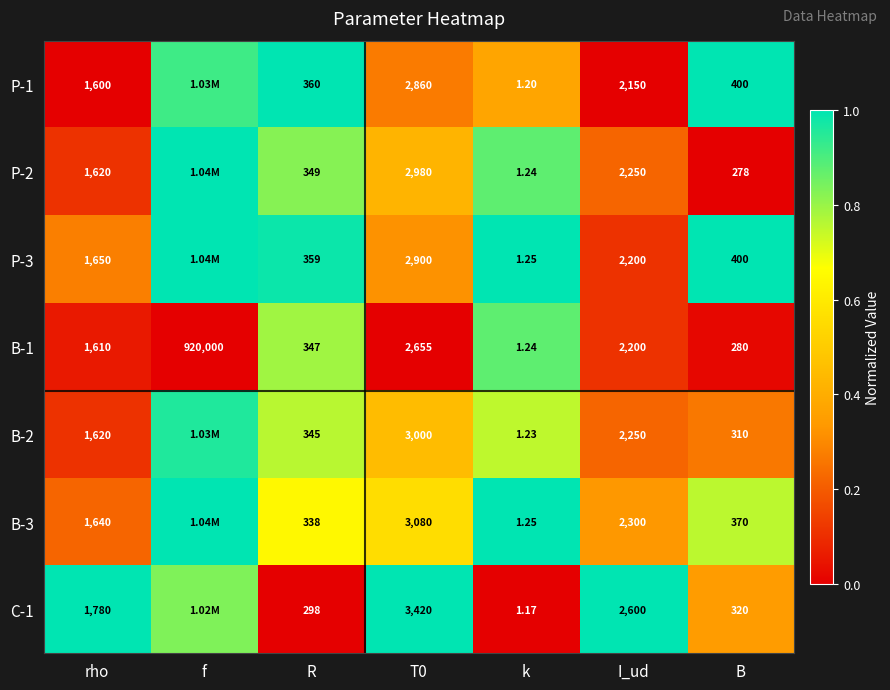

At which label does B-1 reach its minimum?

k